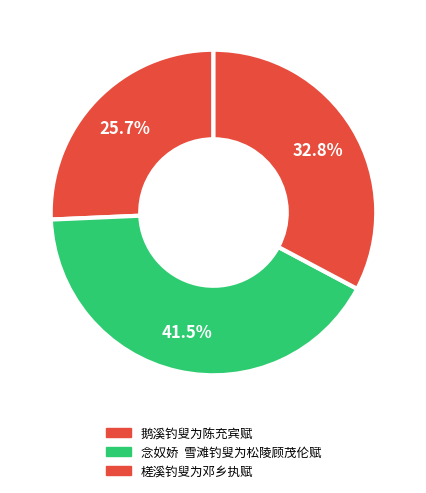

To the nearest percent, what is the combined percentage of 鹅溪钓叟为陈充宾赋 and 槎溪钓叟为邓乡执赋?

58%